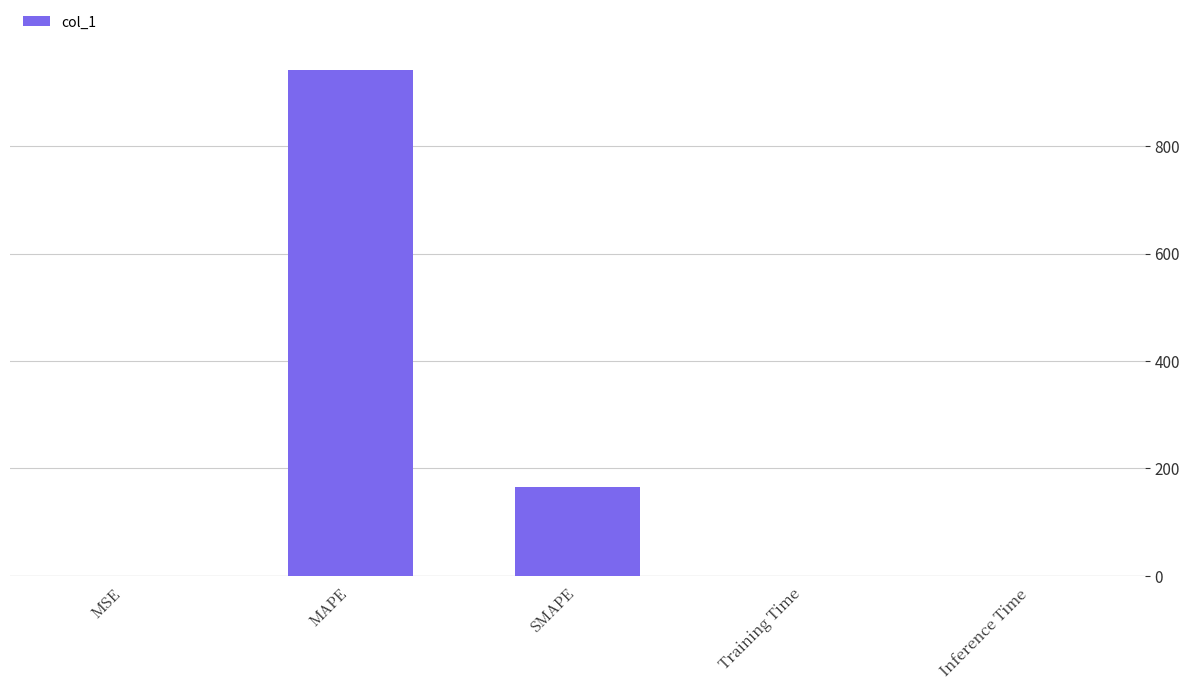

The value at SMAPE is 164.9. True or false?

True